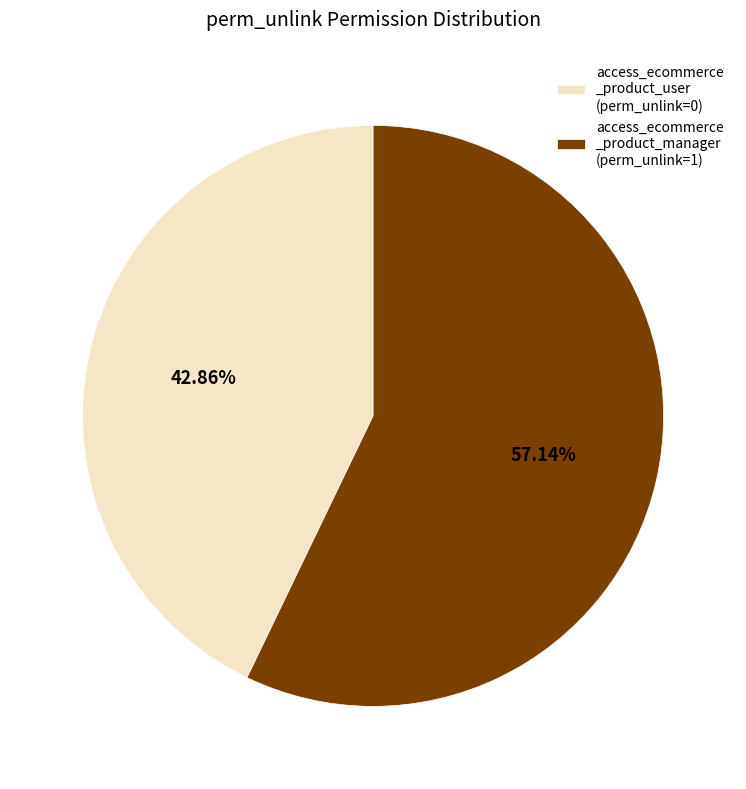

Between access_ecommerce _product_manager (perm_unlink=1) and access_ecommerce _product_user (perm_unlink=0), which is larger?

access_ecommerce _product_manager (perm_unlink=1)